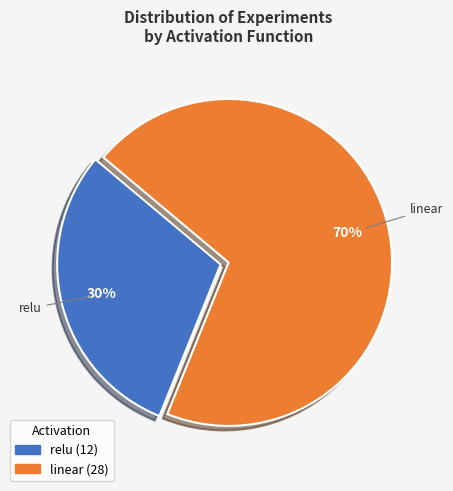

Between relu and linear, which is larger?

linear